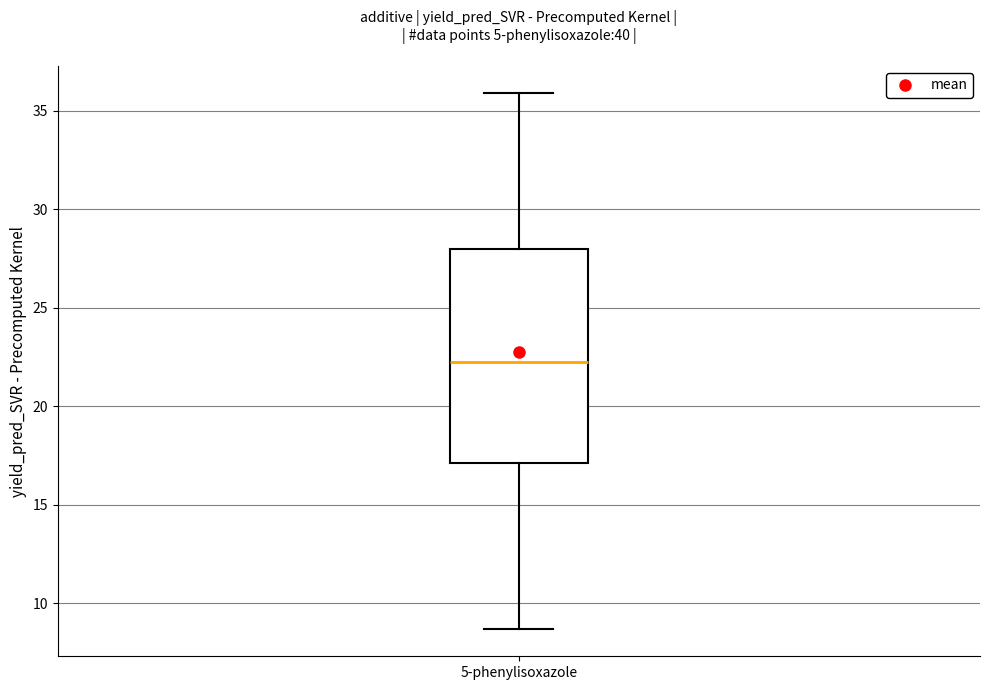

Read this box plot against the y-axis: the position of the median line, the range covered by the box, and the ends of both whiskers. The values are not printed on the chart, so give them approximately, as read against the axis.

median 22.0, box 17.0 to 28.0, whiskers 8.5 to 36.0